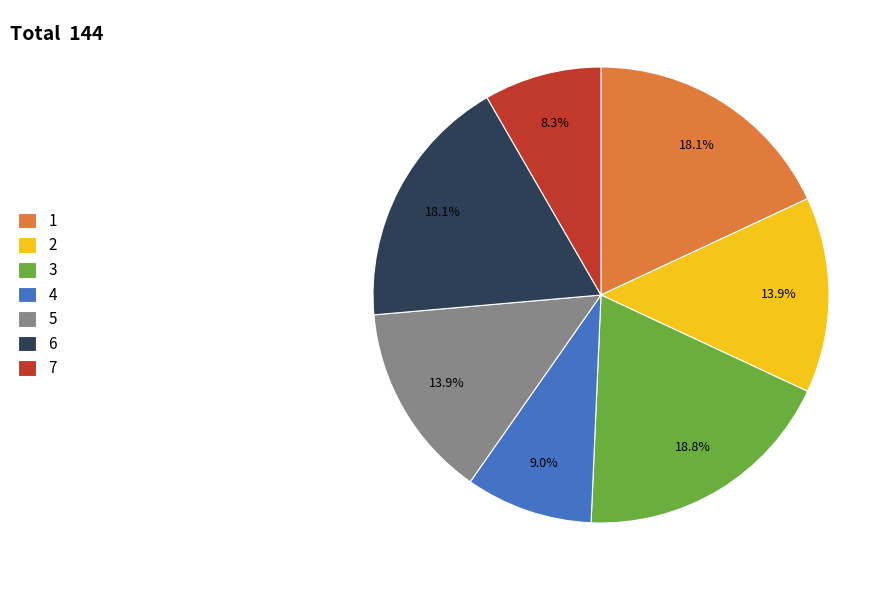

Combined, do 7 and 6 account for over 50%?

No